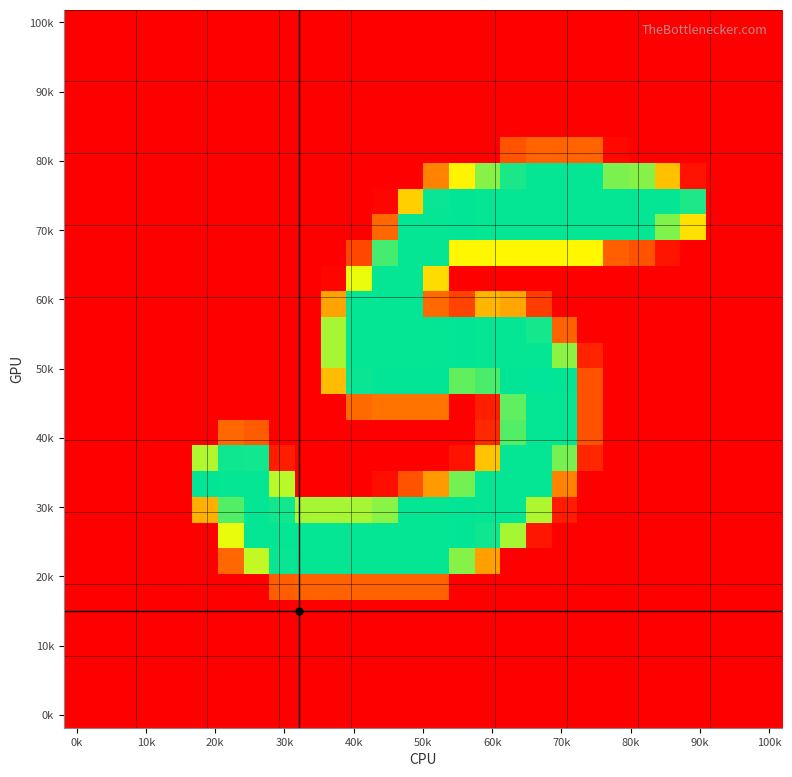

At which category does the chart reach its minimum across all series?

0k